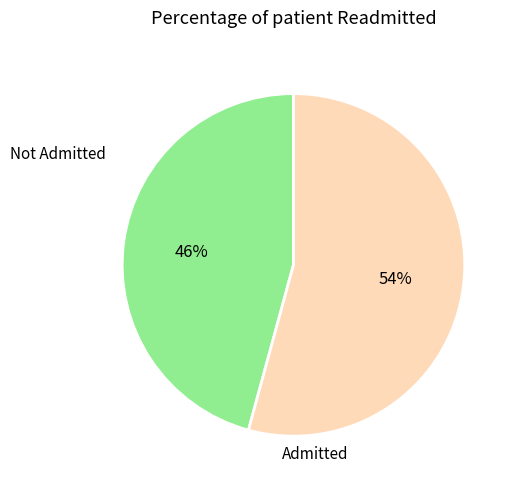

Does any single category account for the majority?

Yes